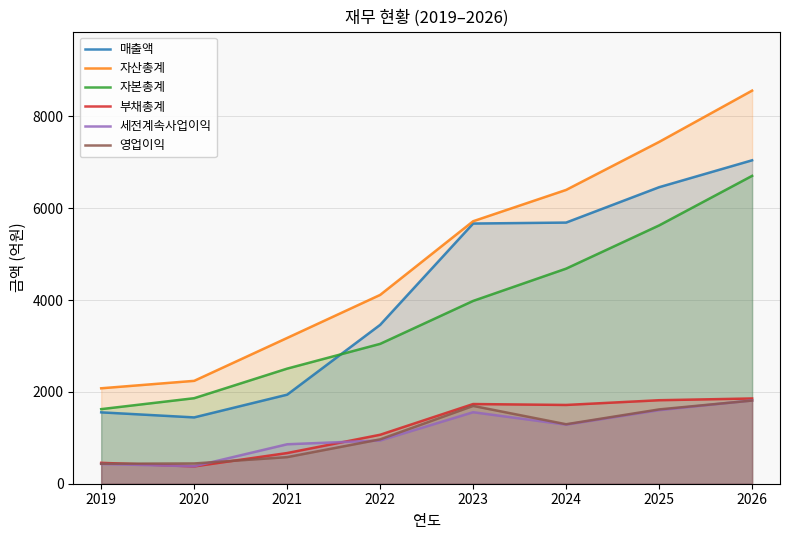

At which category is the sum across all series the highest?

2026